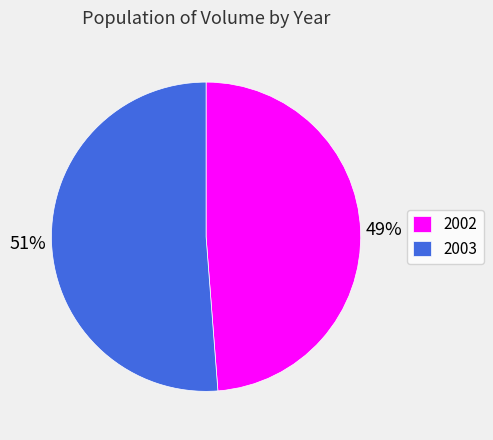

Which category accounts for the majority?

2003